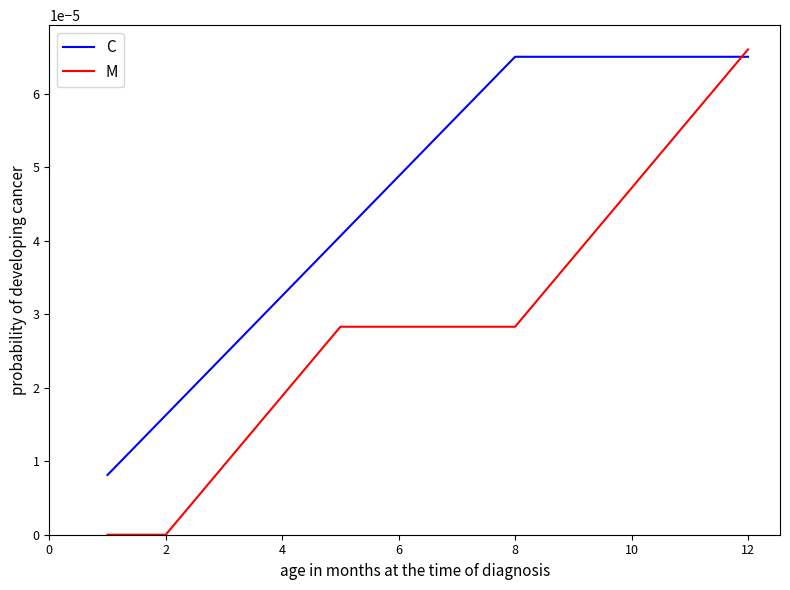

Which series has the largest total across all categories?

C